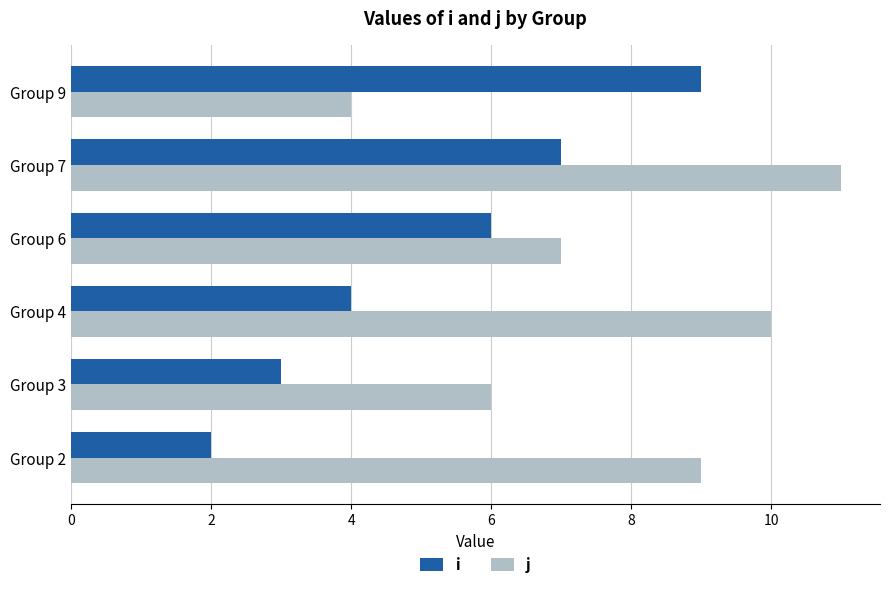

What is the difference between the maximum and minimum values in the j series?

7